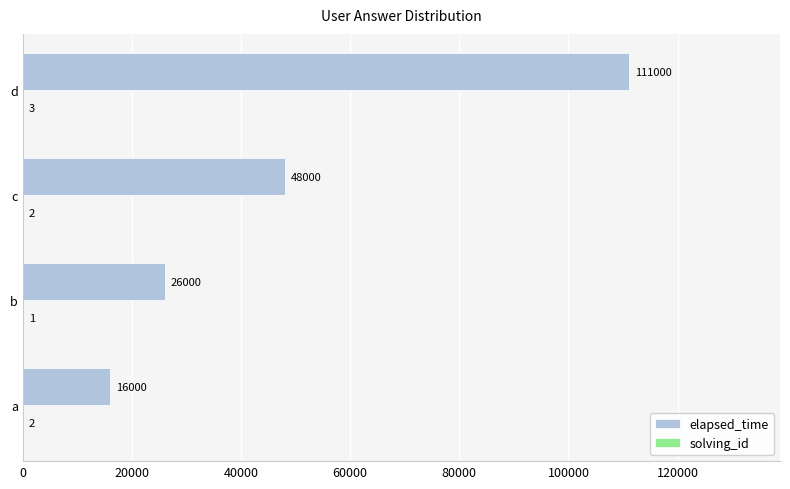

Where is elapsed_time nearest to the value 63500?

c